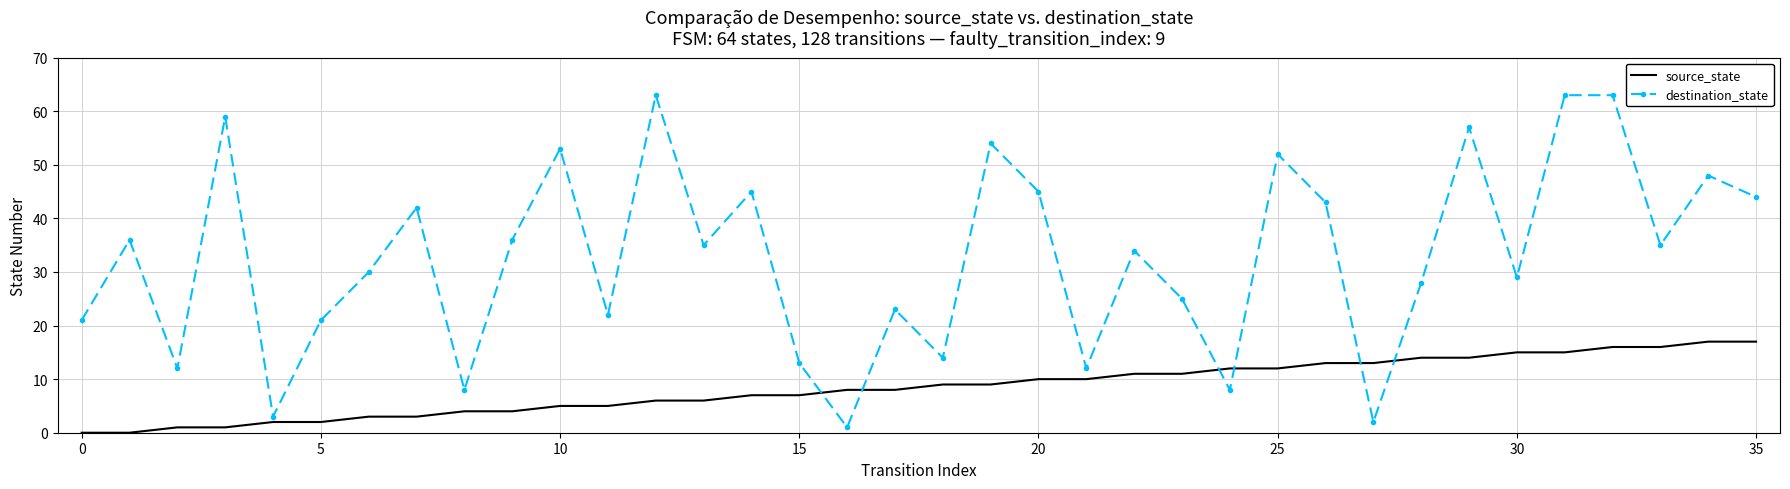

Rank the series by their average value, from lowest to highest.

source_state, destination_state